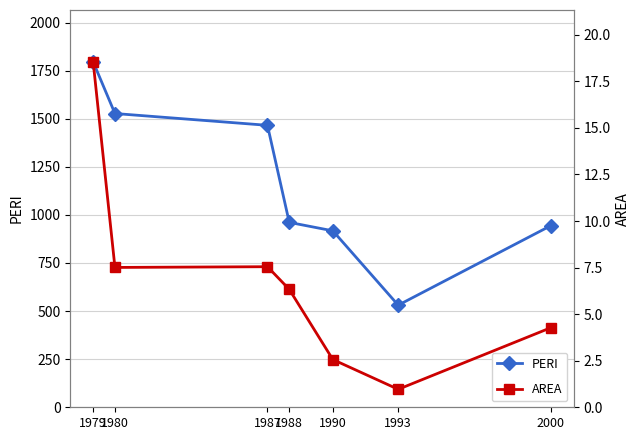

In AREA, how many points are lower than both neighbors (excluding endpoints)?

2